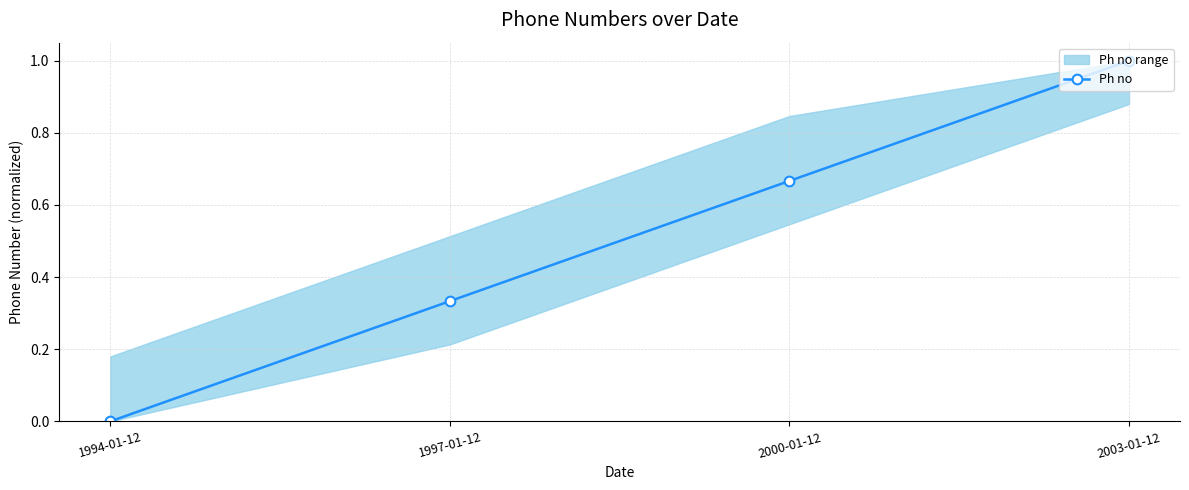

What is the difference between the maximum and minimum values?

1.0